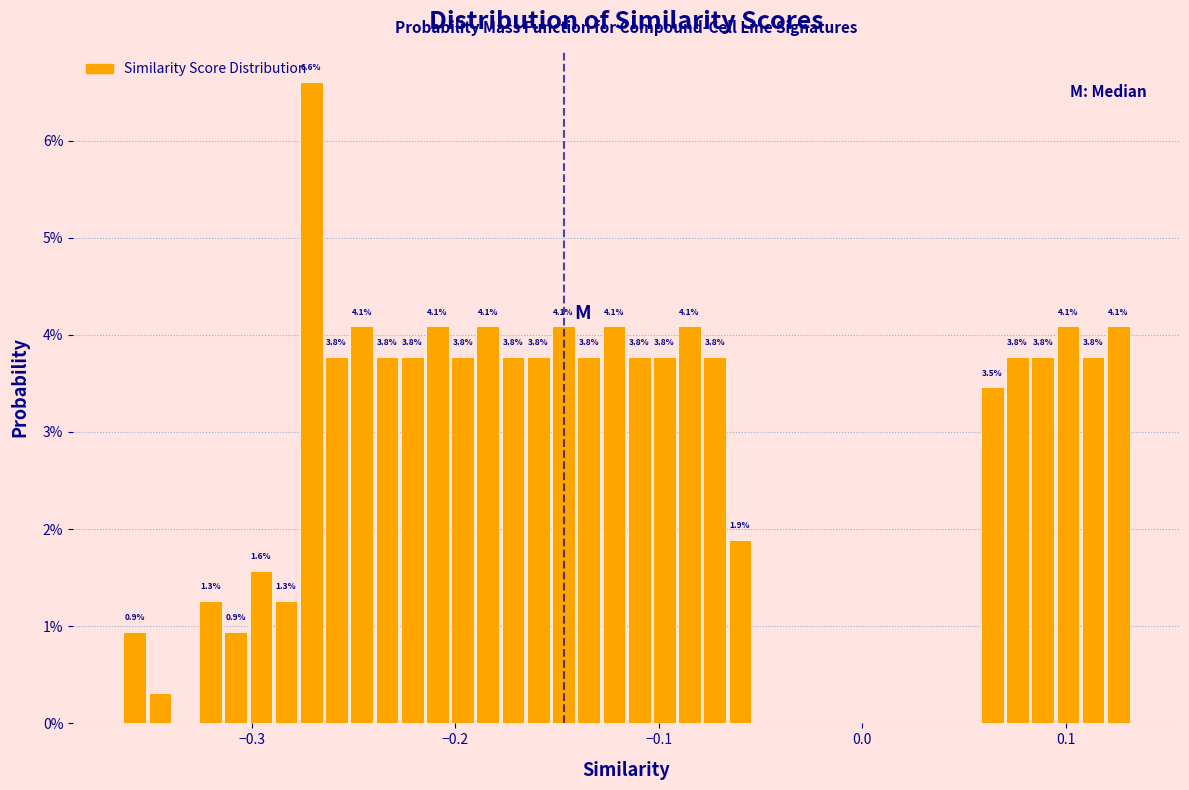

Around what value on the x-axis is the tallest bar? Give the approximate position of its centre, as read against the axis.

-0.27